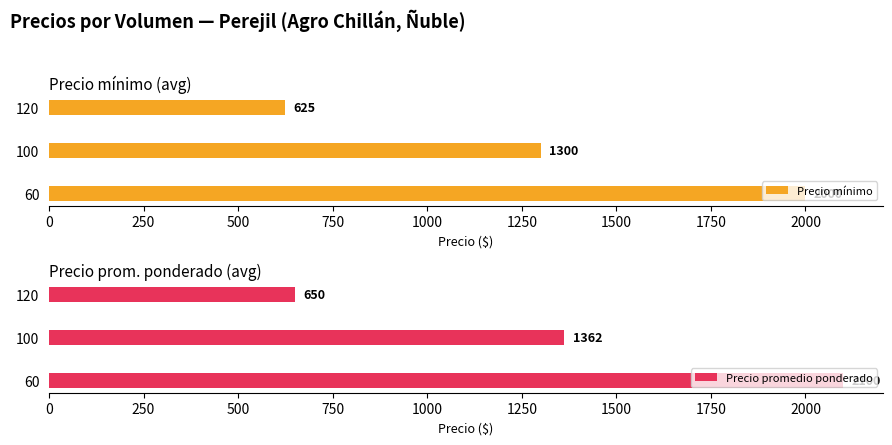

Rank the categories by Precio promedio ponderado value from highest to lowest.

60, 100, 120